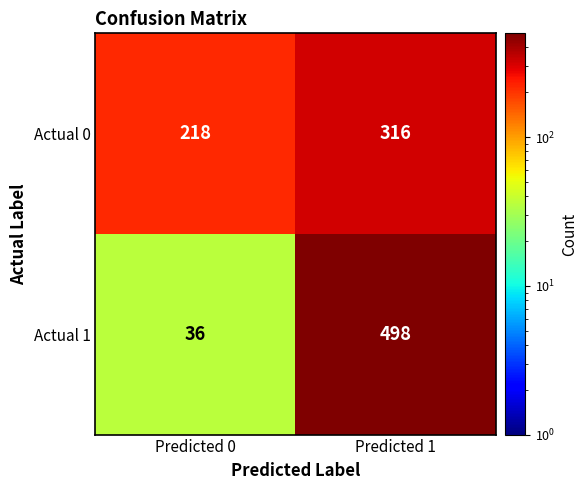

Between Predicted 0 and Predicted 1, which series saw the biggest shift?

Actual 1